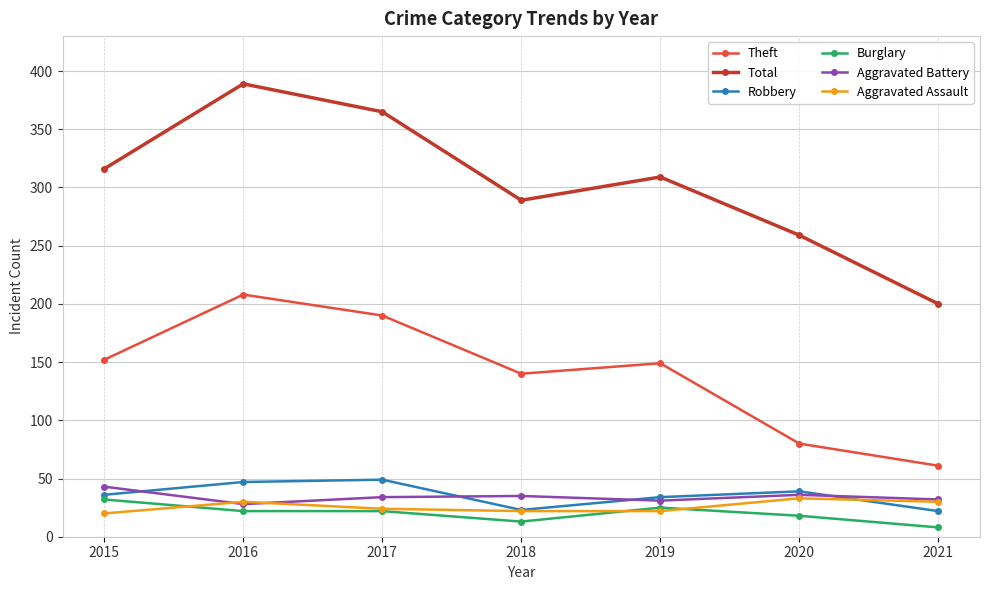

What are all the series names shown in the legend?

Theft, Total, Robbery, Burglary, Aggravated Battery, Aggravated Assault